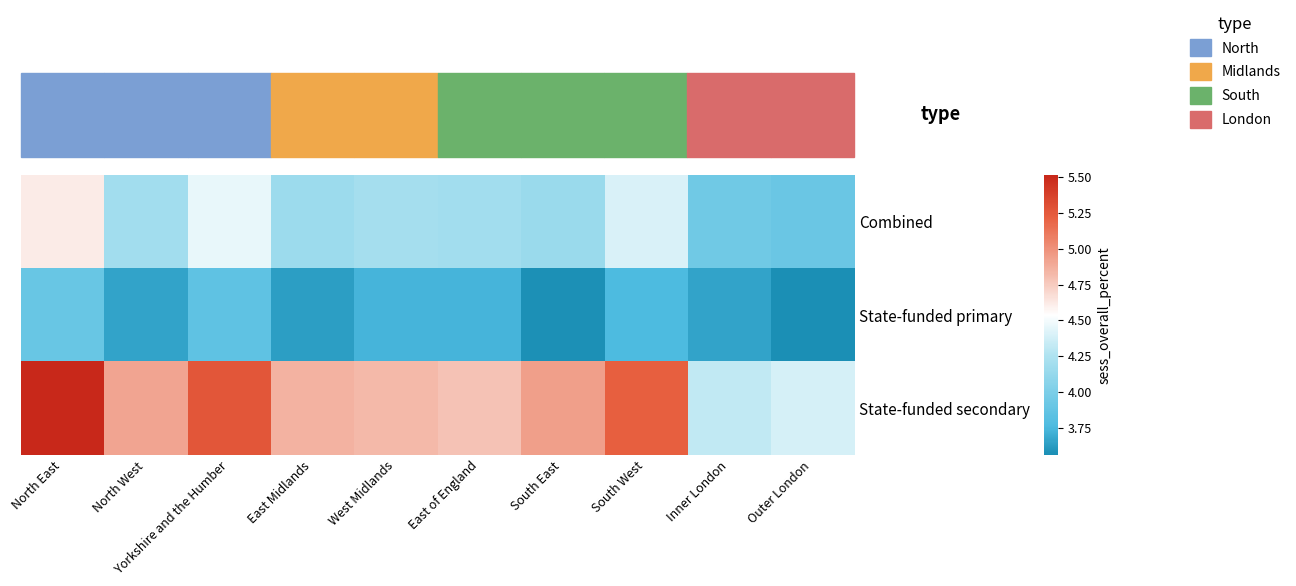

Rank the series by their maximum value, from highest to lowest.

State-funded secondary, Combined, State-funded primary